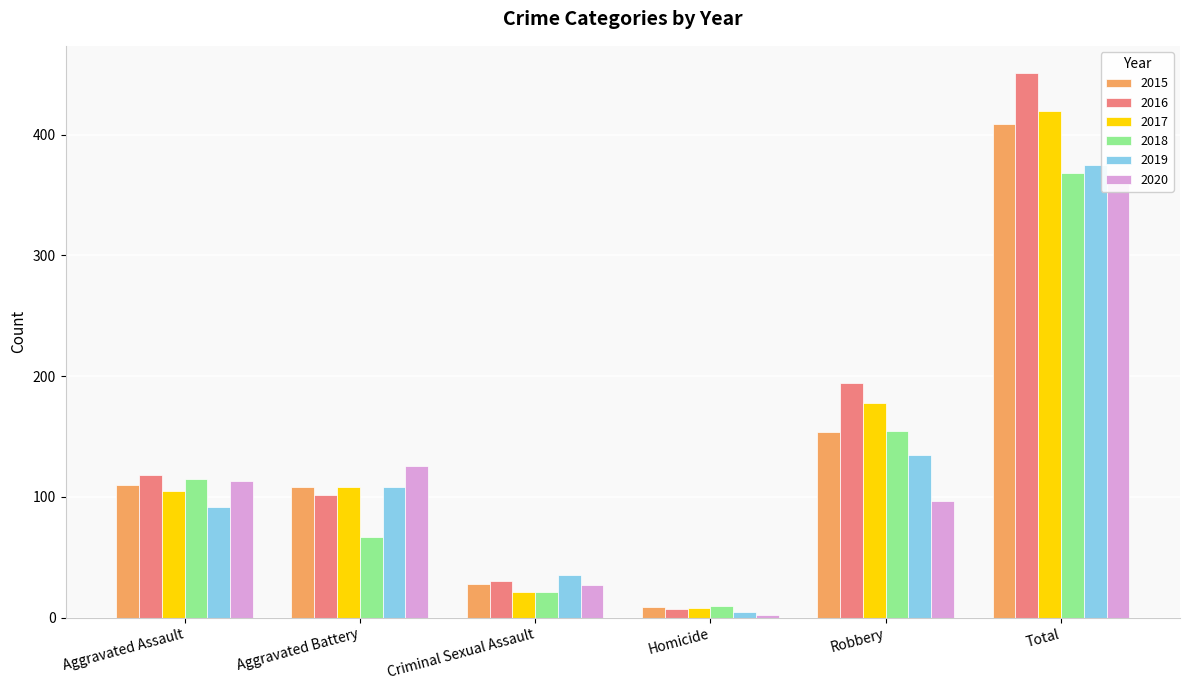

What position from the right is Criminal Sexual Assault?

4